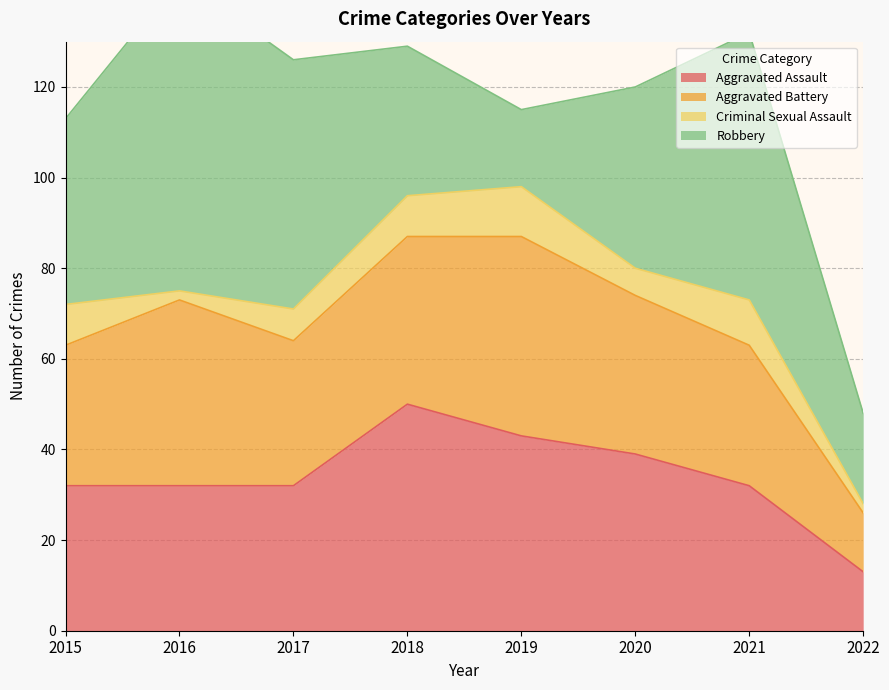

The value of Aggravated Assault at 2015 is 14. True or false?

False